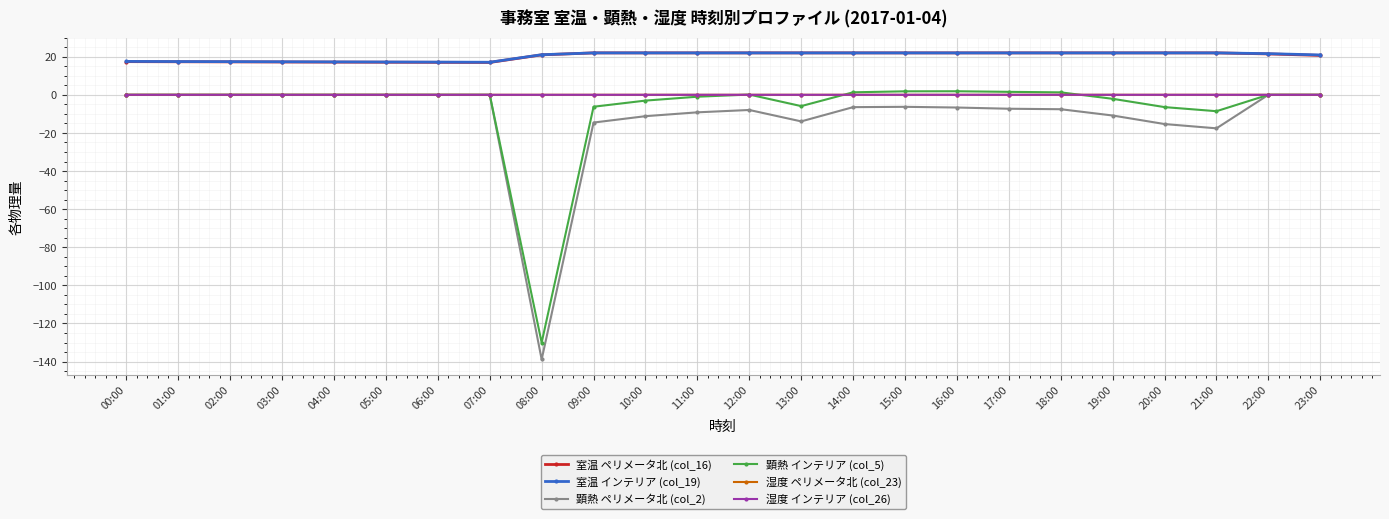

What position from the left is 21:00?

22